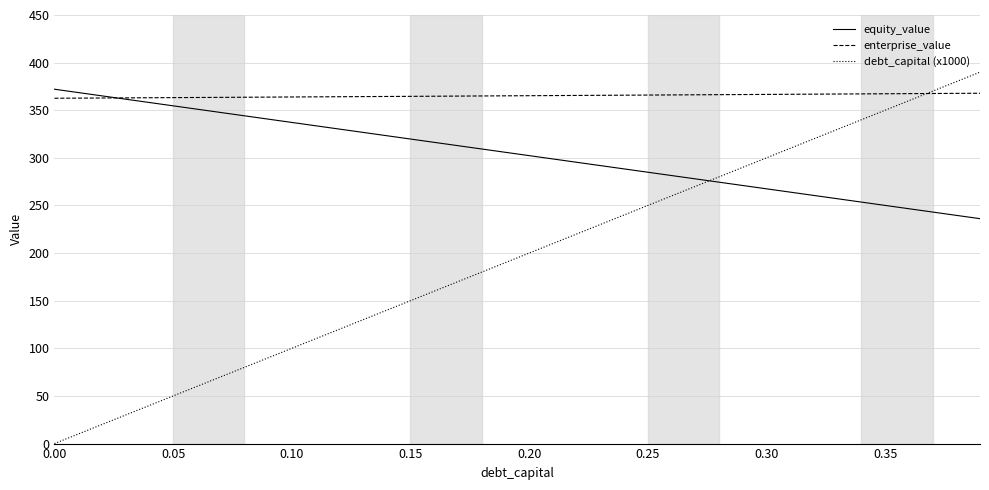

What is the highest value of the enterprise_value series?

367.8